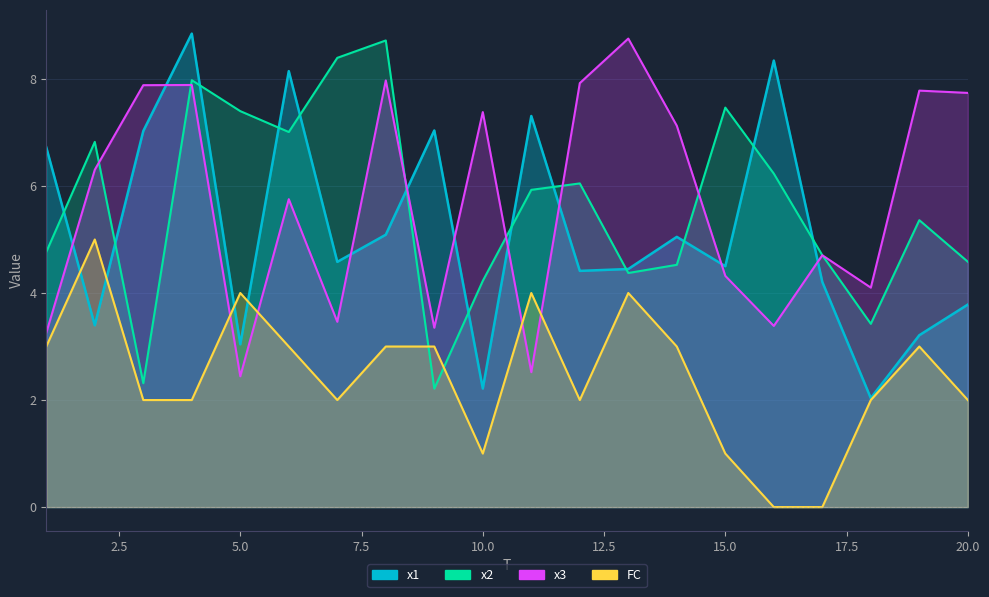

What is the value of the x3 point at the 12th from the left?

7.9